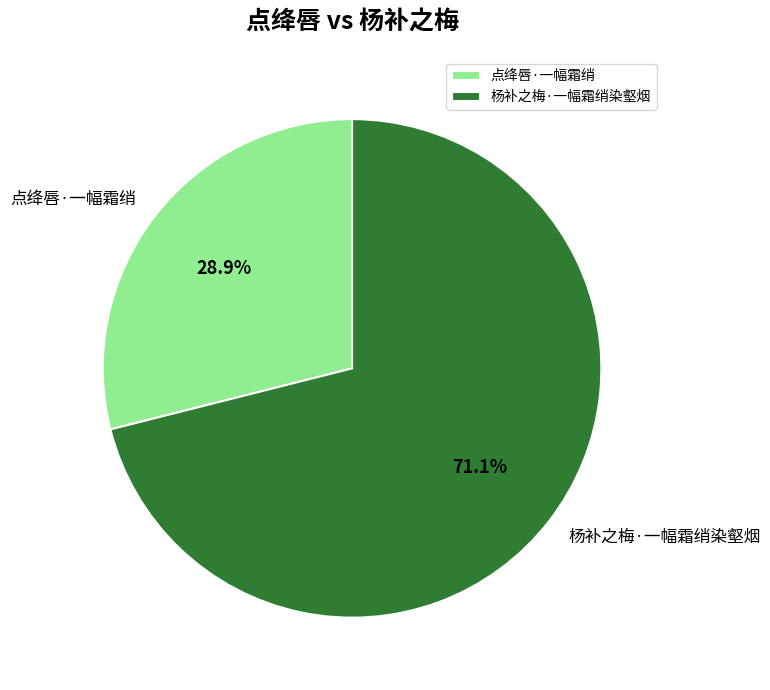

To the nearest percent, what percentage of the pie is 点绛唇·一幅霜绡?

29%